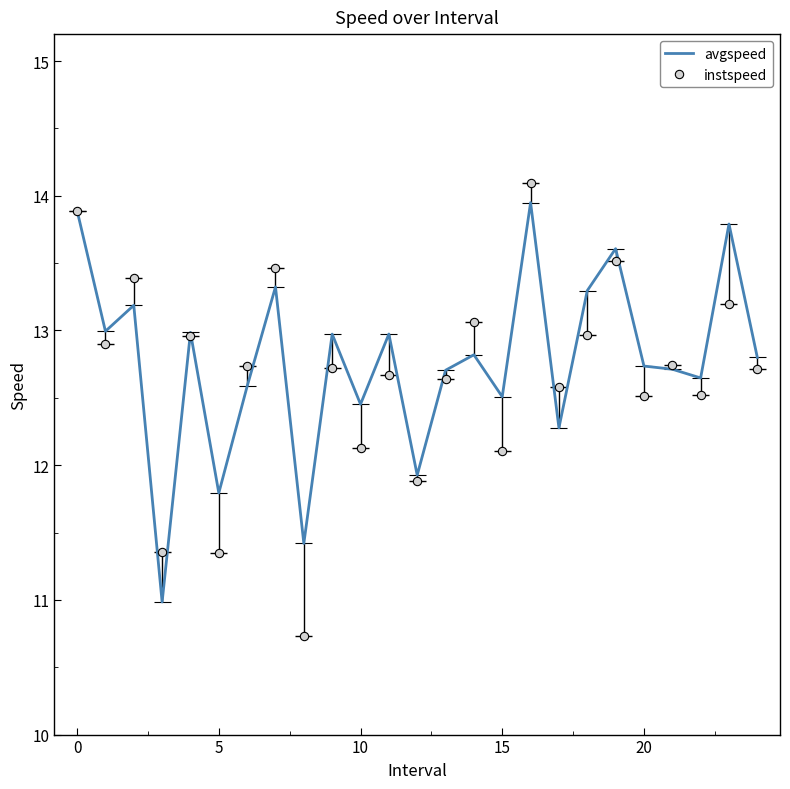

How many series are shown in this chart?

2